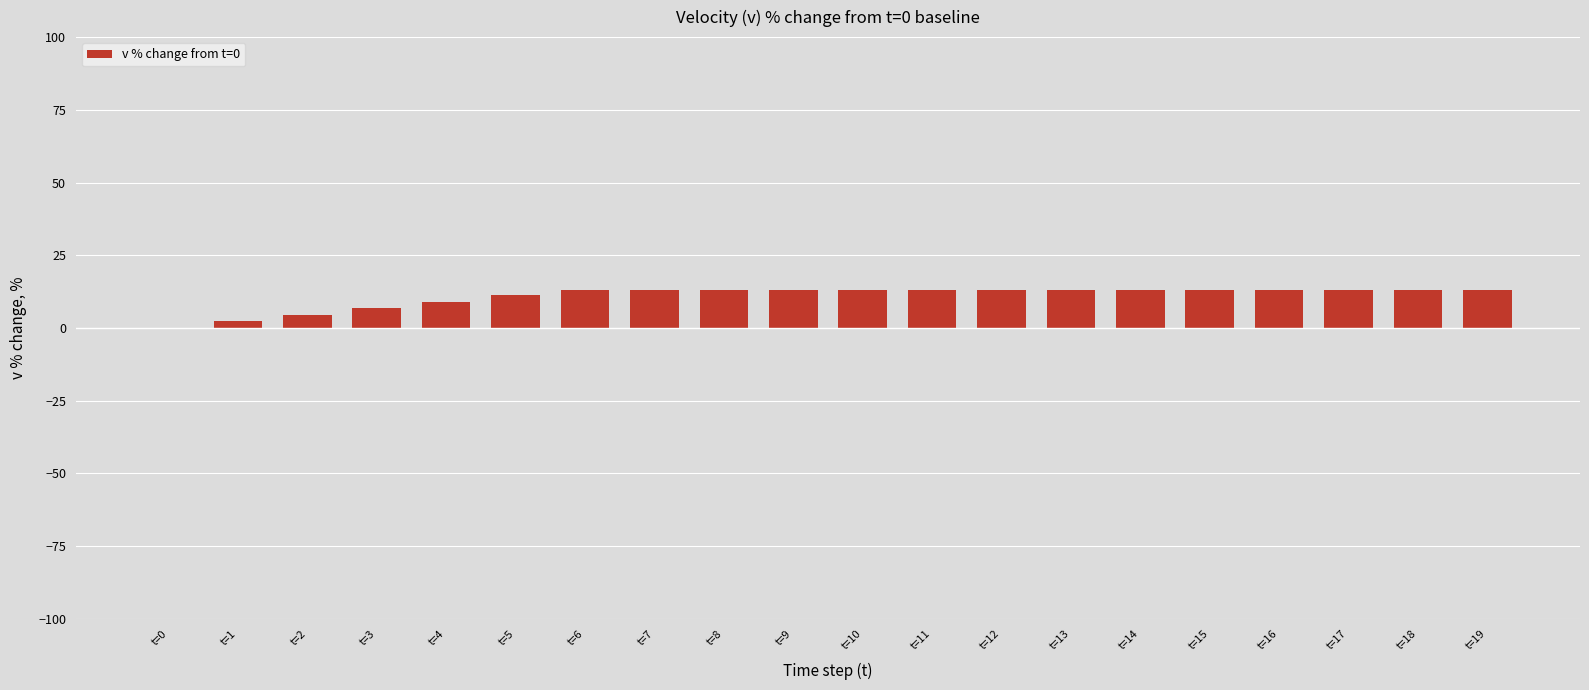

What is the change in value from t=2 to t=10?

+8.5